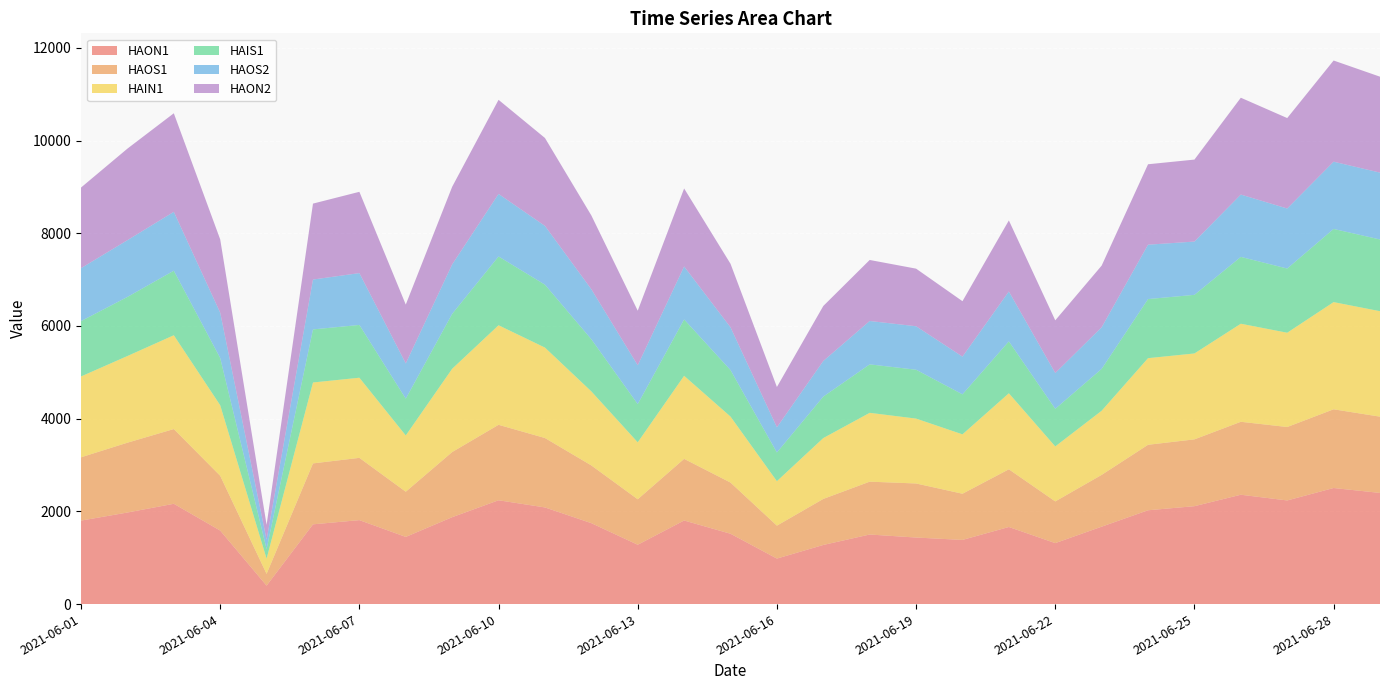

Reading left to right, what are all the values shown in this chart?

HAON1: 1800.9	1975.4	2164.0	1586.1	398.4	1720.5	1811.4	1449.3	1874.8	2239.8	2085.3	1746.1	1280.2	1803.5	1517.6	981.9	1275.5	1501.0	1435.9	1384.4	1663.3	1315.5	1670.1	2024.1	2112.4	2359.1	2236.0	2504.3	2398.1
HAOS1: 1366.0	1506.5	1612.1	1182.0	253.8	1314.5	1343.4	975.0	1405.1	1628.0	1497.7	1245.4	981.0	1329.6	1104.1	710.6	993.2	1140.1	1166.2	996.4	1244.7	899.5	1117.1	1412.7	1441.3	1573.8	1584.3	1698.0	1645.4
HAIN1: 1743.9	1869.7	2023.9	1522.0	328.7	1745.9	1728.8	1213.8	1796.5	2147.6	1950.8	1597.5	1228.7	1791.8	1423.5	959.2	1313.1	1485.2	1399.8	1281.3	1640.2	1186.4	1383.9	1868.8	1853.2	2115.6	2033.9	2312.6	2275.3
HAIS1: 1194.0	1274.6	1392.2	1018.4	206.5	1144.9	1138.6	793.5	1184.6	1484.2	1357.0	1124.5	824.9	1216.3	1003.0	619.1	894.6	1045.3	1054.4	863.0	1119.8	811.5	903.1	1274.7	1264.4	1441.9	1384.8	1578.2	1547.4
HAOS2: 1142.2	1224.6	1269.9	978.3	200.8	1075.8	1118.5	760.3	1066.6	1348.9	1268.2	1079.2	837.5	1141.9	922.6	543.4	768.4	935.8	937.8	813.3	1076.1	772.4	897.4	1173.1	1149.5	1344.5	1295.2	1451.0	1442.2
HAON2: 1739.3	1975.1	2126.6	1581.0	321.2	1638.3	1753.6	1269.3	1674.8	2030.3	1896.8	1592.0	1177.5	1683.5	1370.7	869.2	1186.4	1316.6	1242.6	1196.1	1532.9	1136.4	1330.3	1735.4	1768.6	2089.2	1951.2	2182.9	2069.6